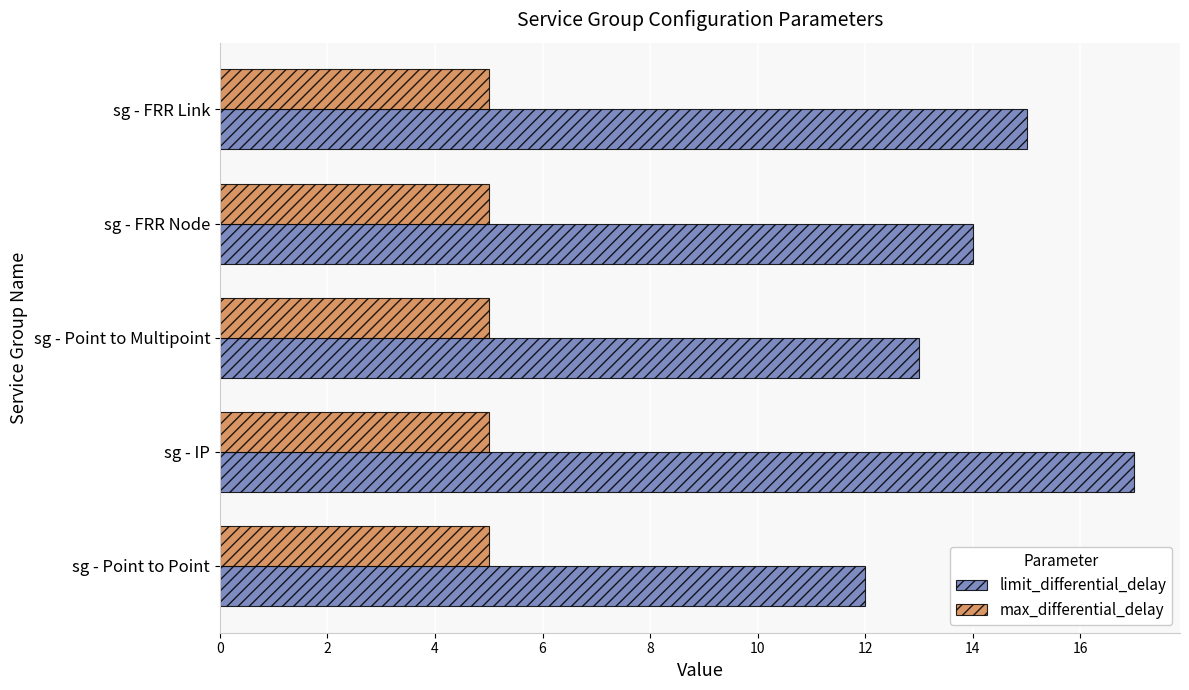

Between sg - Point to Point and sg - FRR Link, which series saw the biggest shift?

limit_differential_delay